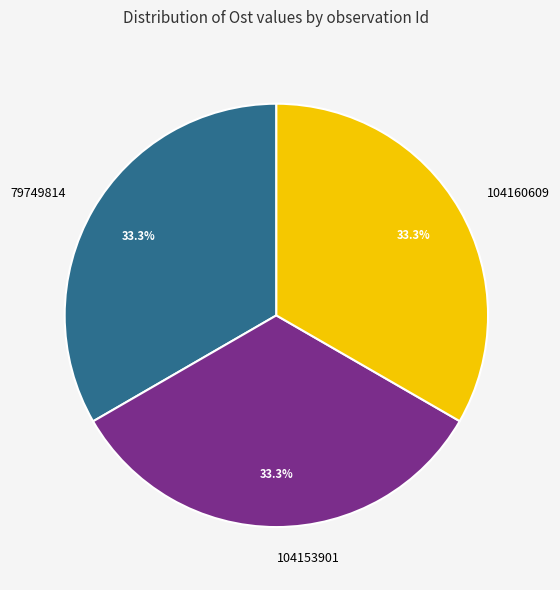

What is the ratio of the value at 104160609 to the value at 104153901?

1.0